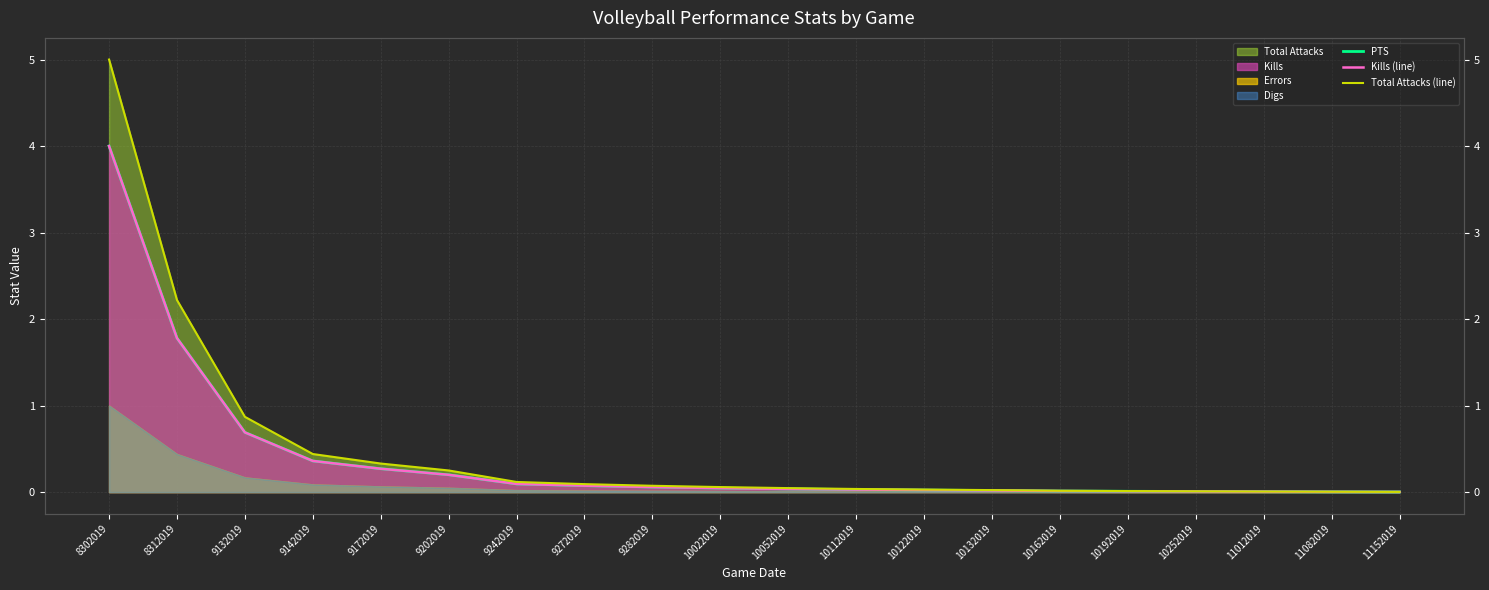

Between 9142019 and 11152019, which series saw the biggest shift?

Total Attacks (line)